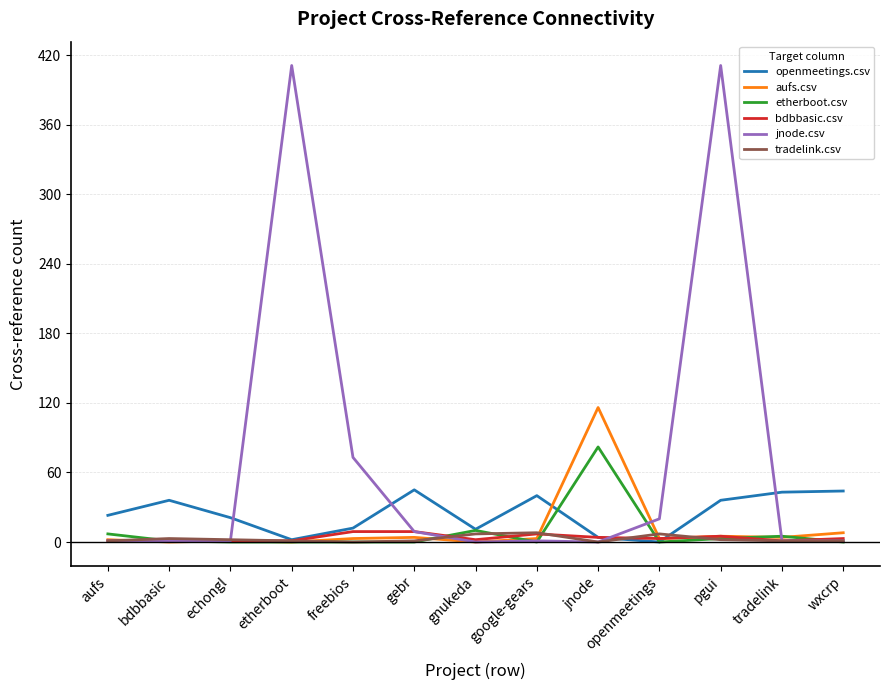

Which series changed the most between gnukeda and openmeetings?

jnode.csv